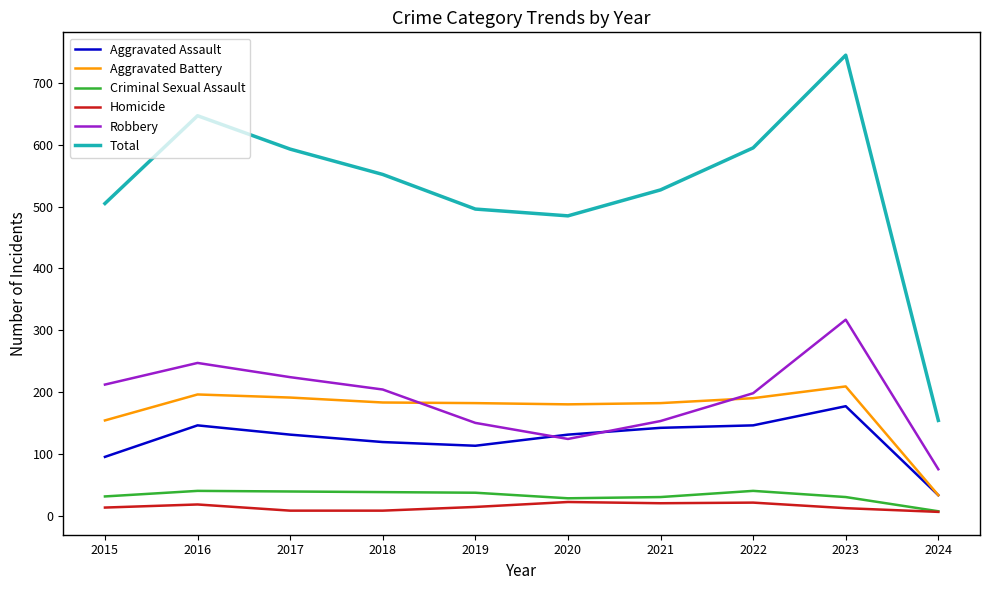

Which series has the largest total across all categories?

Total